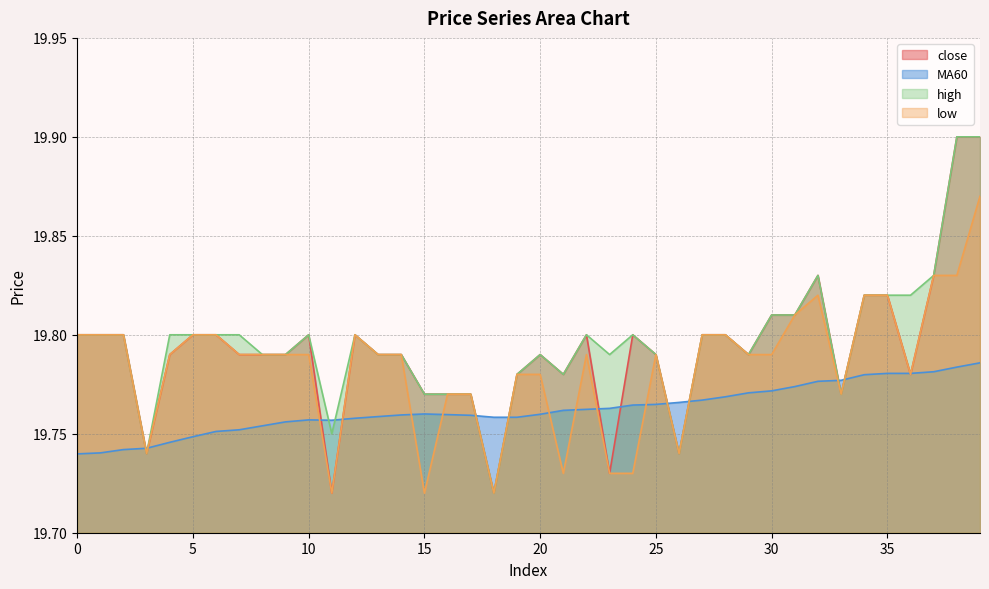

After their last crossing, which series has the higher values: MA60 or close?

close